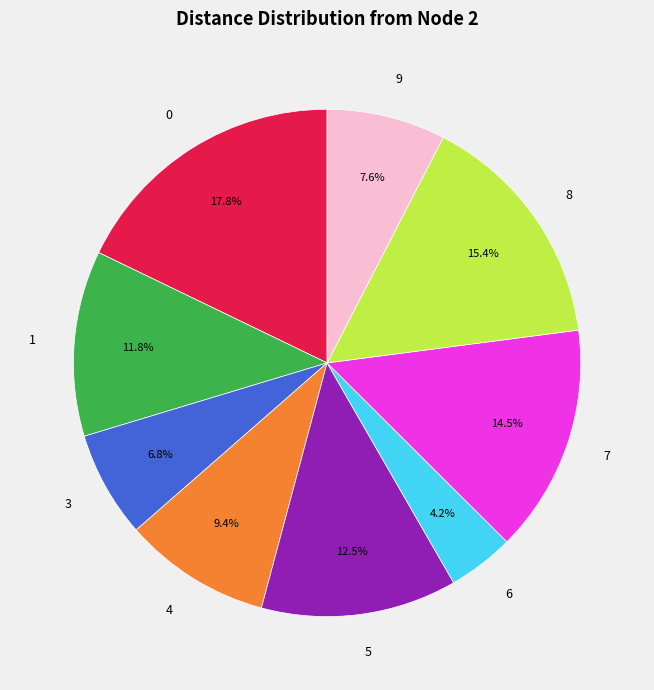

Count the number of slices in the pie.

9